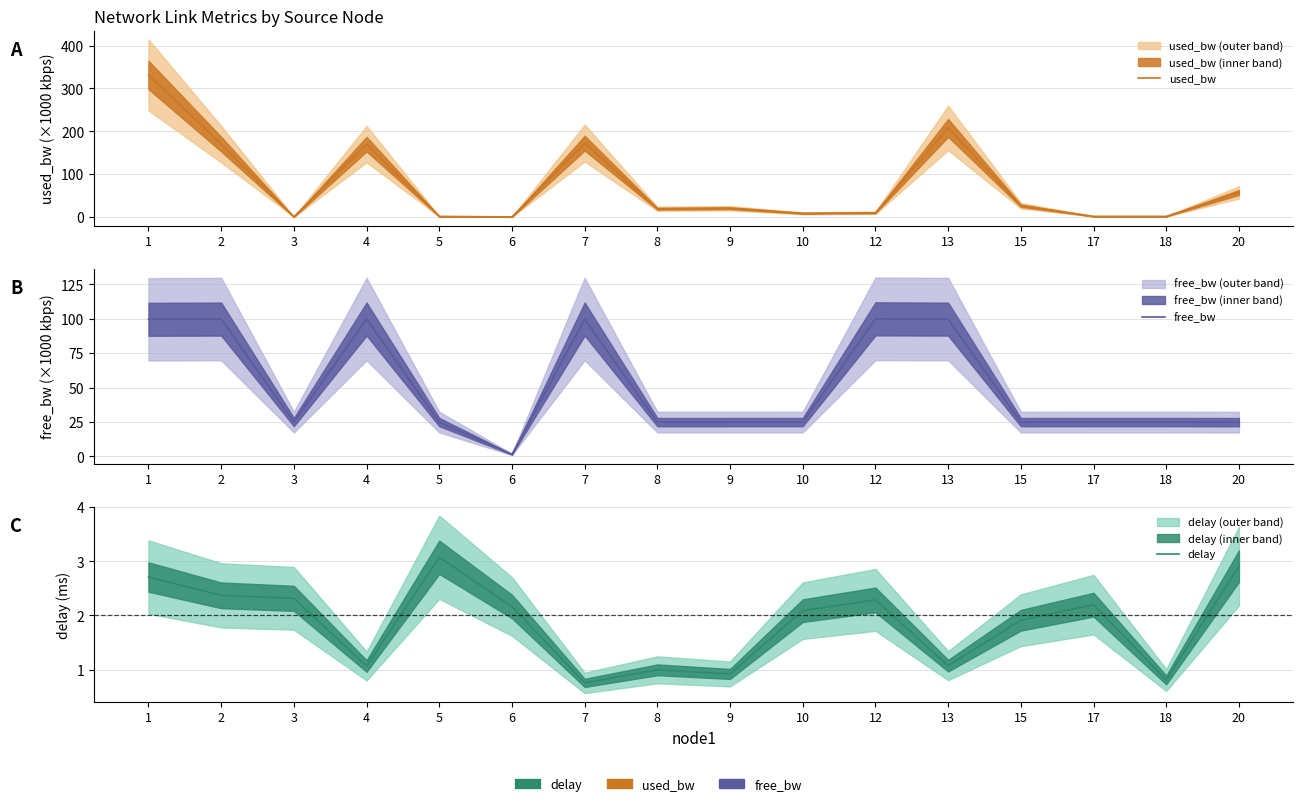

Is it true that delay equals 1.5 at 12?

False